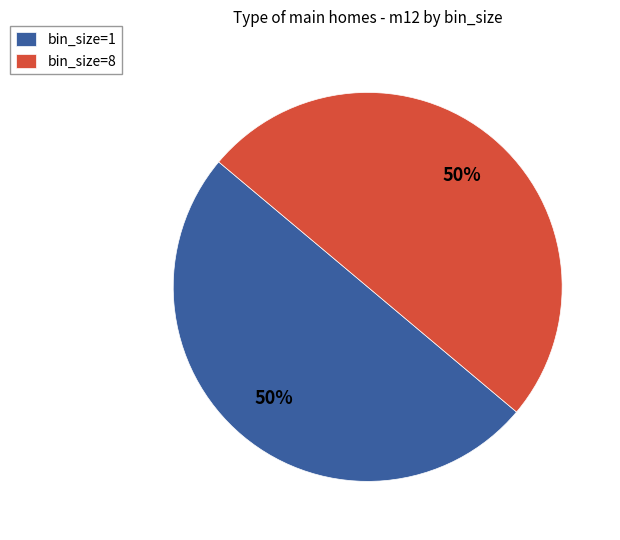

What percentage is the bin_size=8 slice, to the nearest percent?

50%